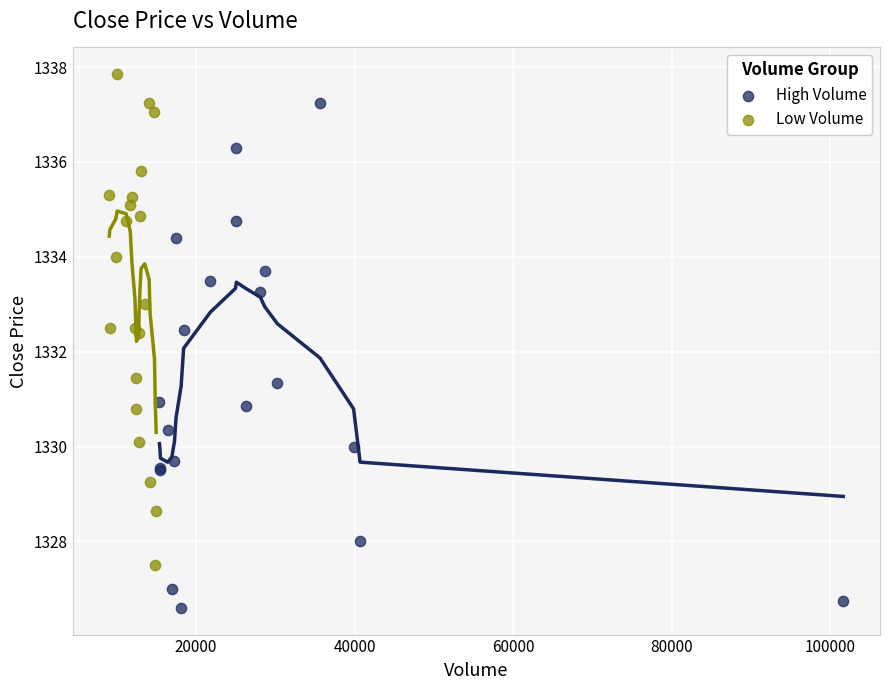

Which series contains the highest Y value?

Low Volume